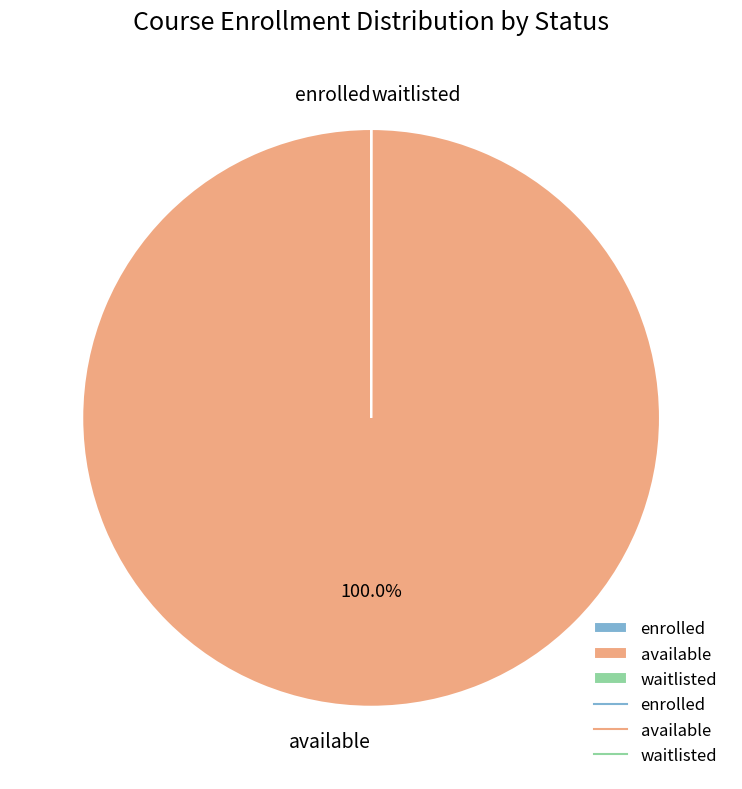

Which slice is the largest?

available